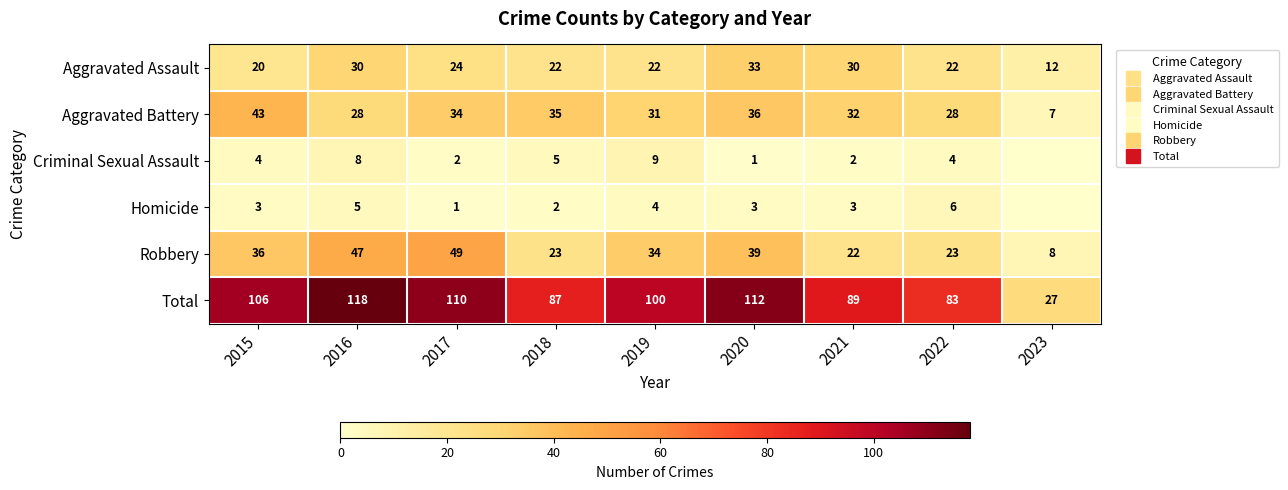

List the series in order of their peak value, lowest first.

Homicide, Criminal Sexual Assault, Aggravated Assault, Aggravated Battery, Robbery, Total